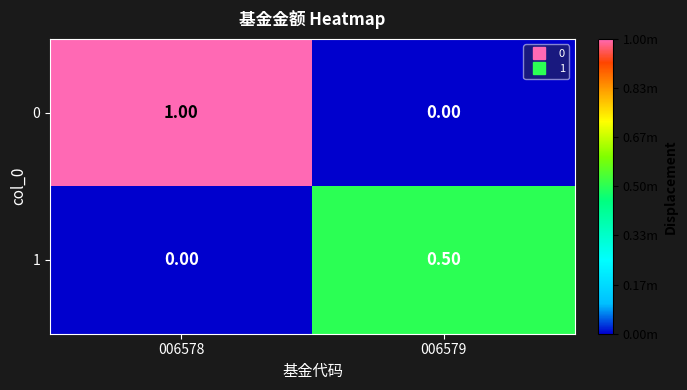

What is the difference between the 1 values at 006579 and 006578?

0.5